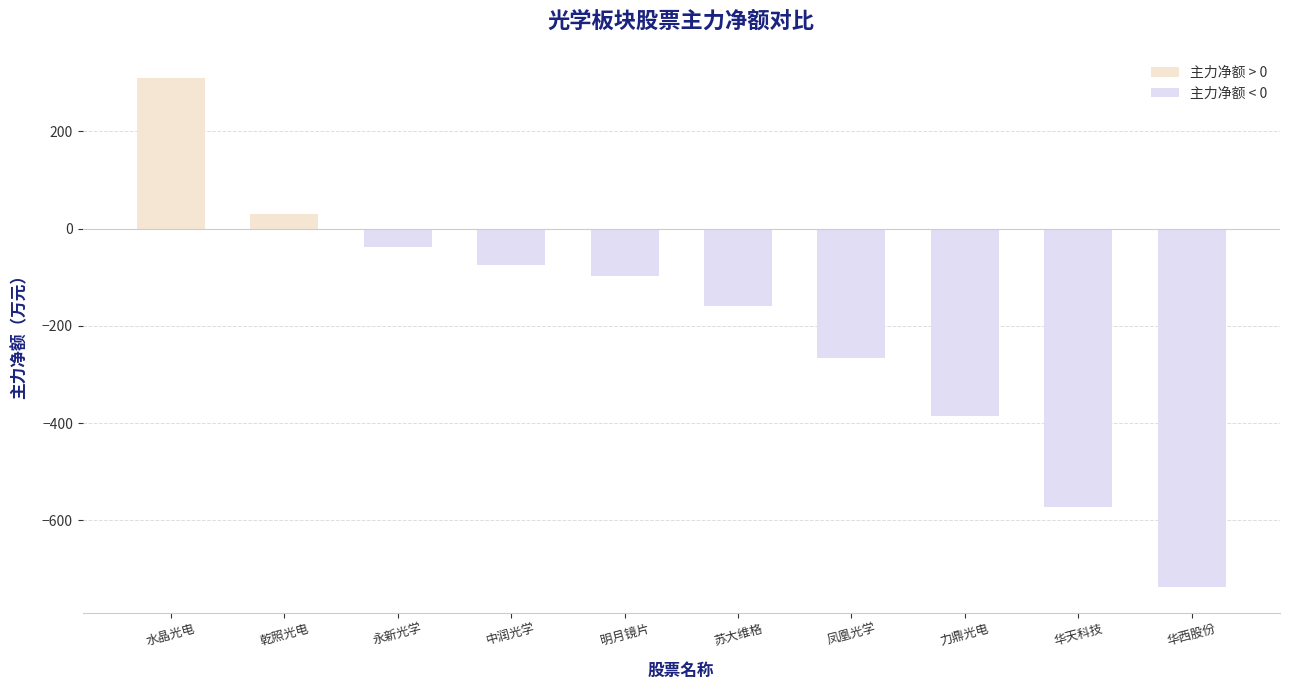

Does the chart contain stacked bars?

No